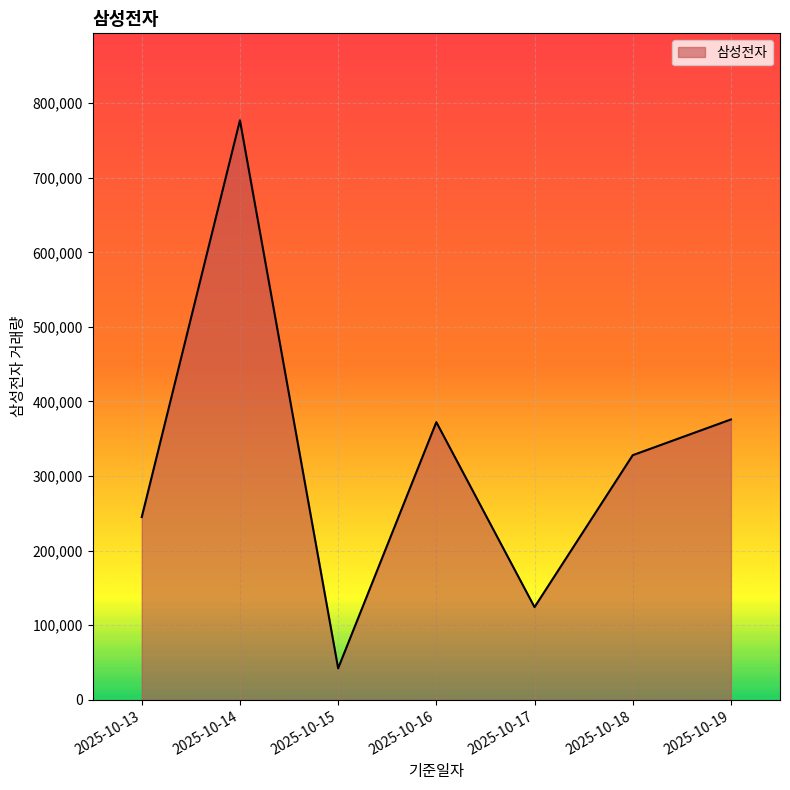

Where is the first local minimum?

2025-10-15